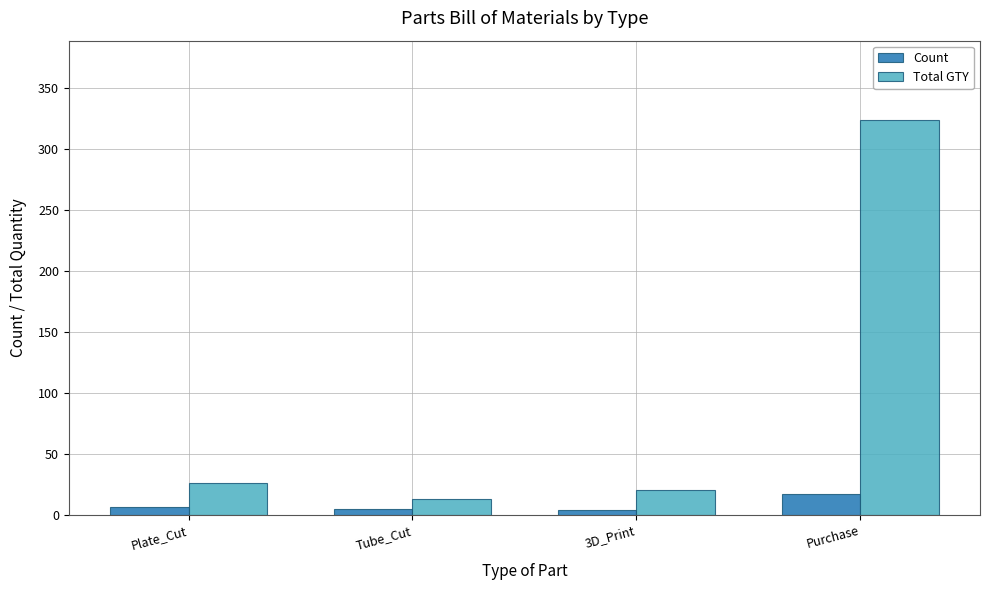

What position from the left is Tube_Cut?

2